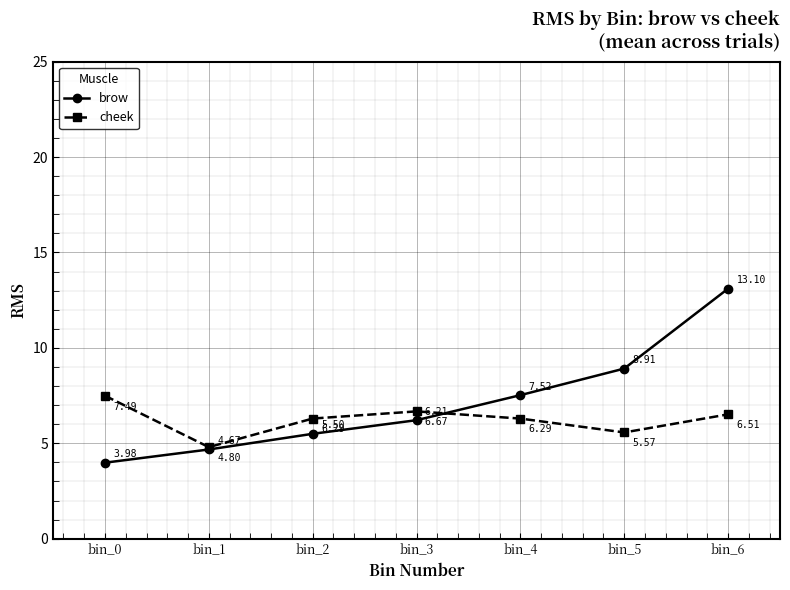

Which category has the highest value across all series?

bin_6